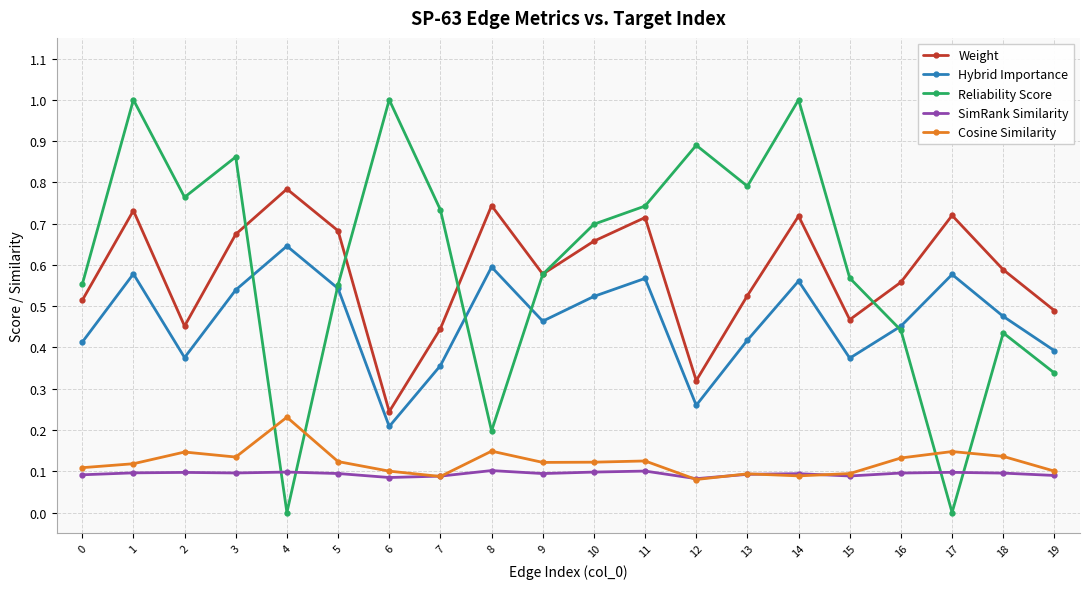

What is the sum of all SimRank Similarity values?

1.9